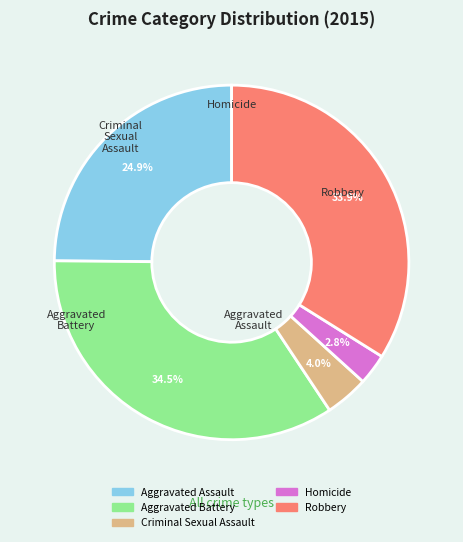

What percentage is NOT represented by Robbery?

66.1%